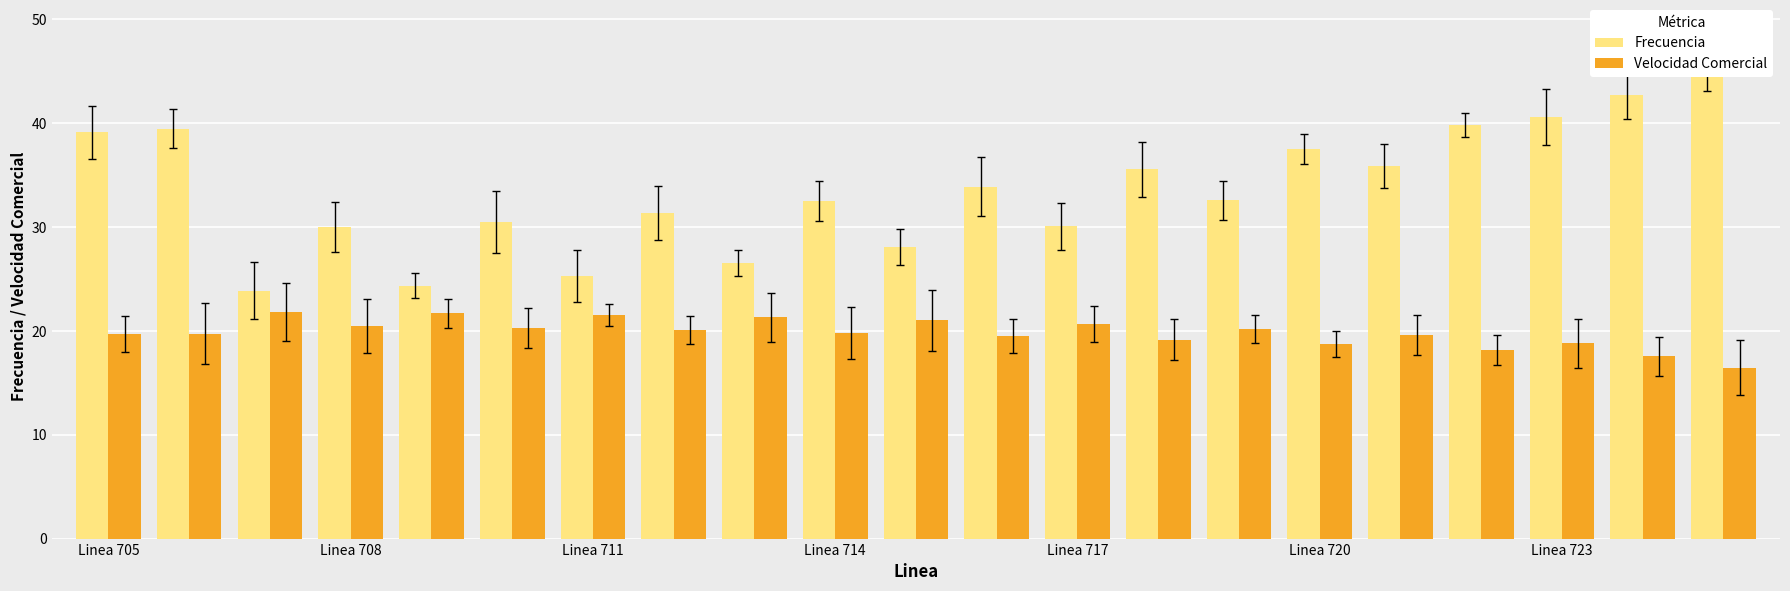

What is the approximate value of Velocidad Comercial at Linea 711?

21.8